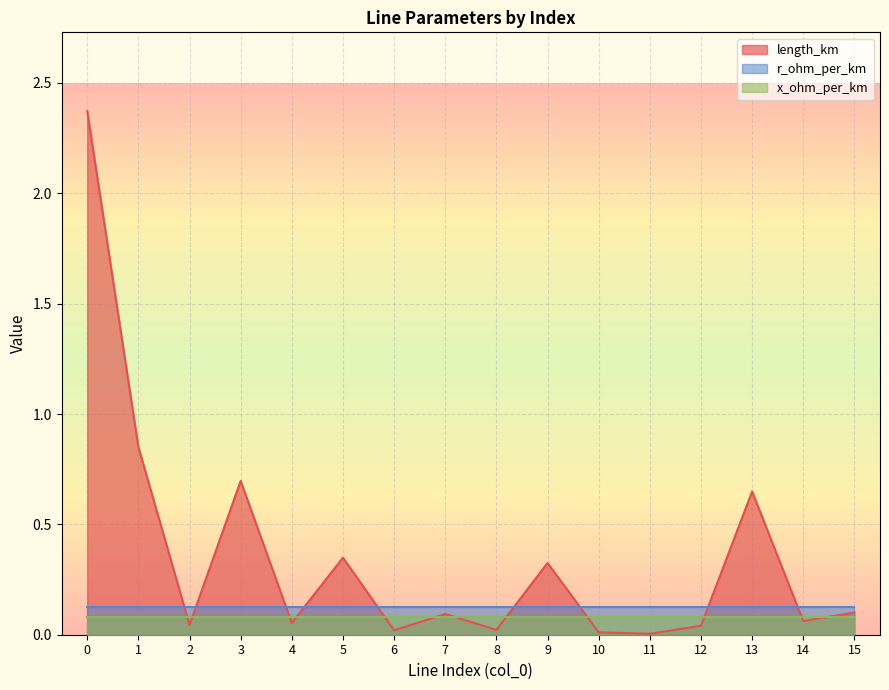

True or false: x_ohm_per_km and r_ohm_per_km cross at least once.

False